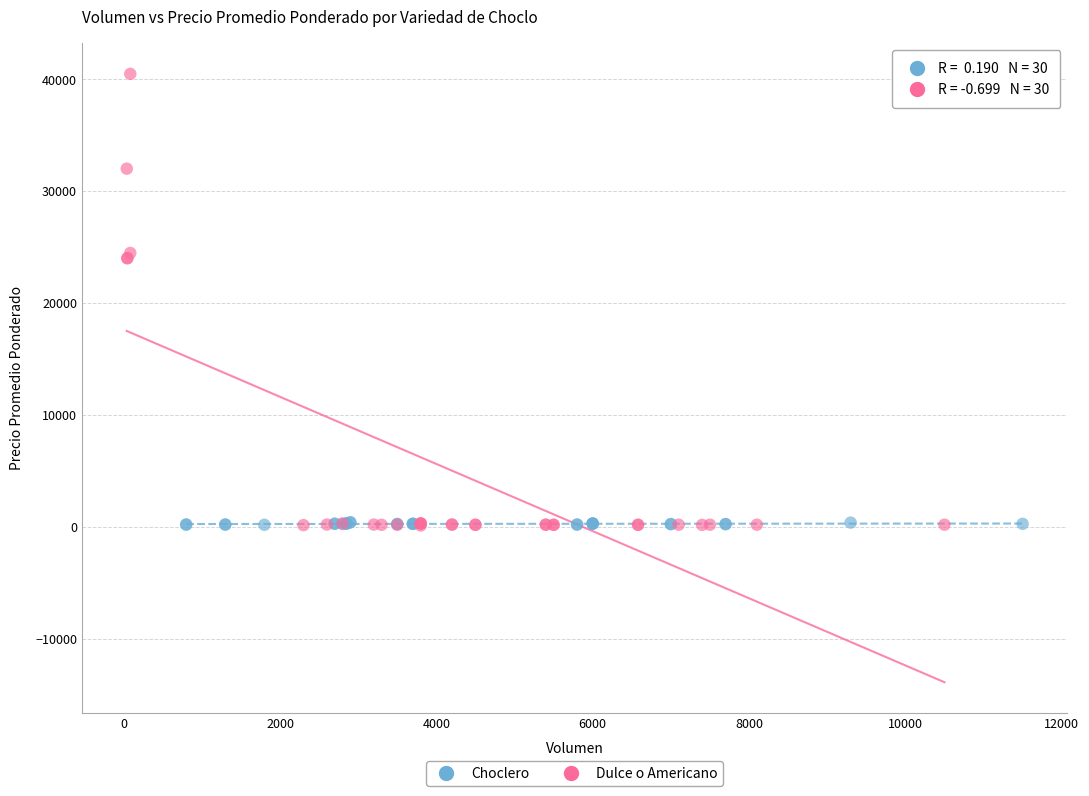

Which series has the largest Y range (max minus min)?

Dulce o Americano